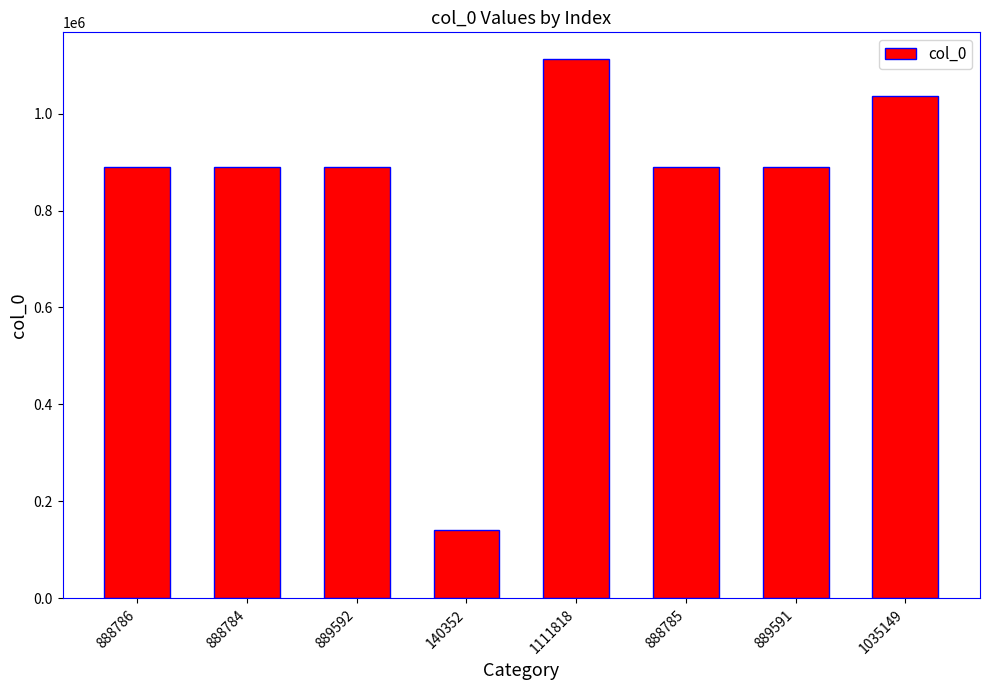

Count the number of categories in the chart.

8